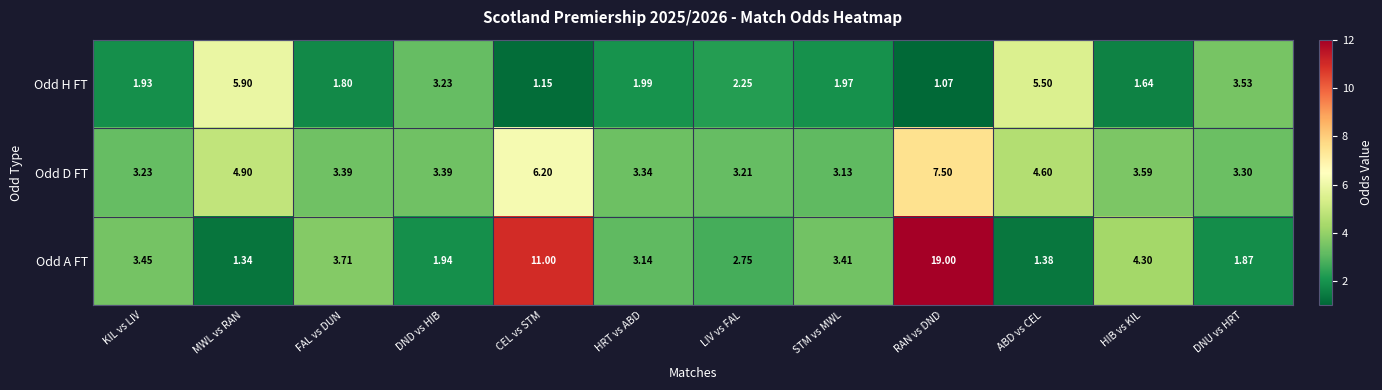

List the series in order of their peak value, lowest first.

Odd H FT, Odd D FT, Odd A FT